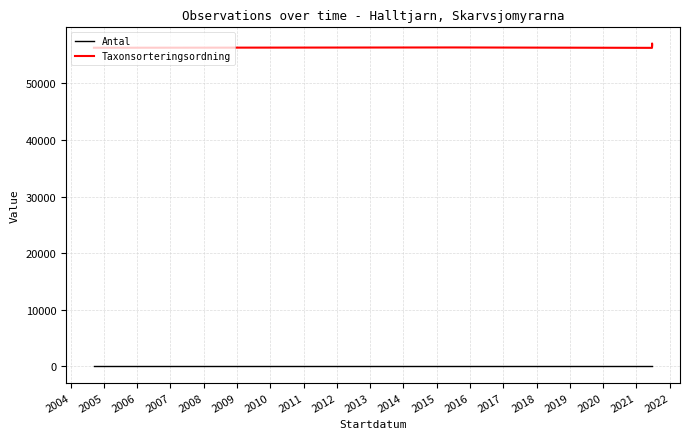

The Antal series shows 0 at 2004. True or false?

False